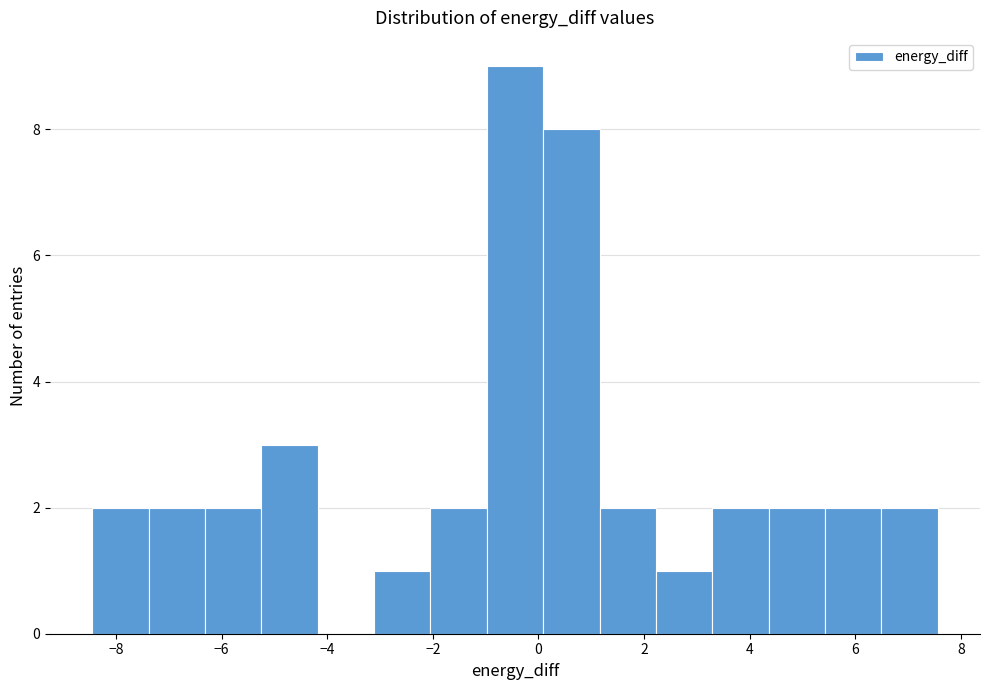

Reading left to right, list every bar in this chart as the range it spans on the x-axis followed by its height. Neither the bar edges nor the heights are printed on the chart, so give them approximately, as read against the axes.

-8.4 to -7.4: 2
-7.4 to -6.4: 2
-6.4 to -5.2: 2
-5.2 to -4.2: 3
-4.2 to -3.2: 0
-3.2 to -2.0: 1
-2.0 to -1.0: 2
-1.0 to 0.0: 9
0.0 to 1.2: 8
1.2 to 2.2: 2
2.2 to 3.2: 1
3.2 to 4.4: 2
4.4 to 5.4: 2
5.4 to 6.4: 2
6.4 to 7.6: 2